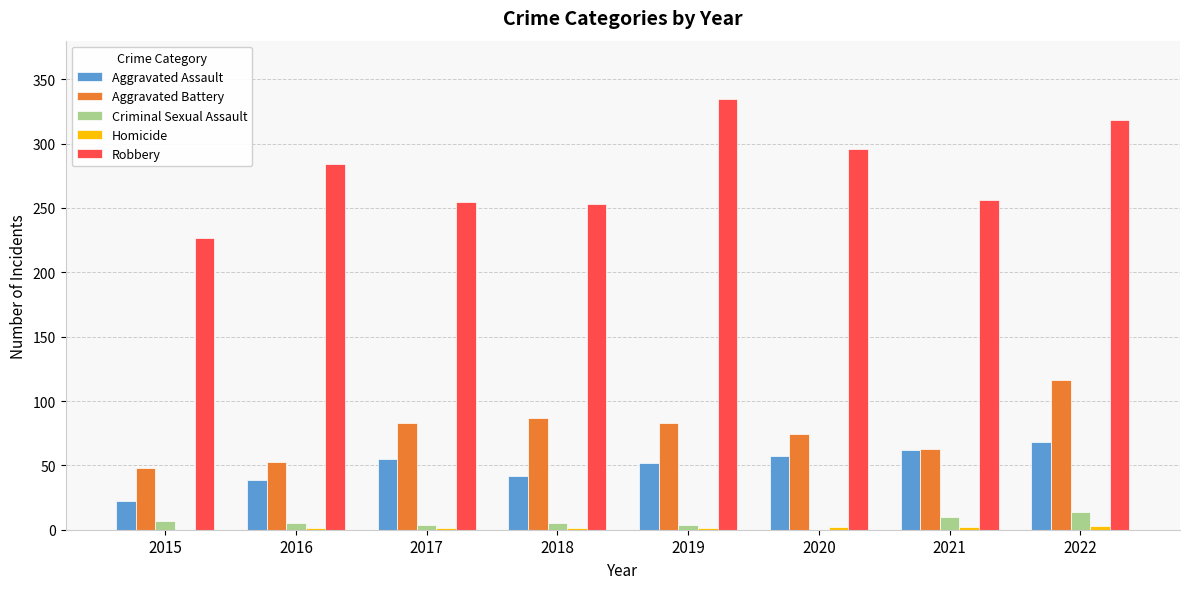

At which category is the sum across all series the highest?

2022